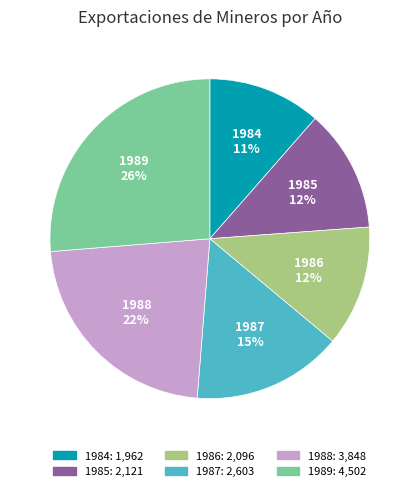

To the nearest percent, what portion does 1985 represent?

12%